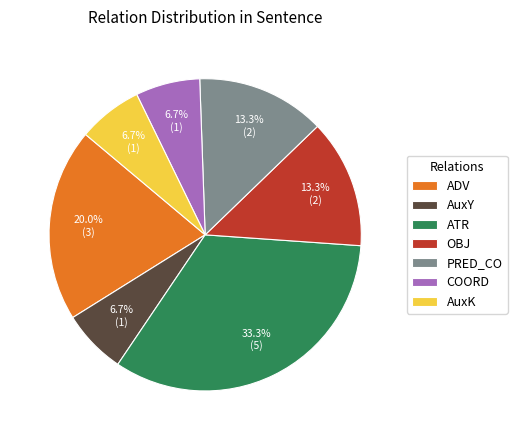

To the nearest percent, what is the average slice percentage?

14%